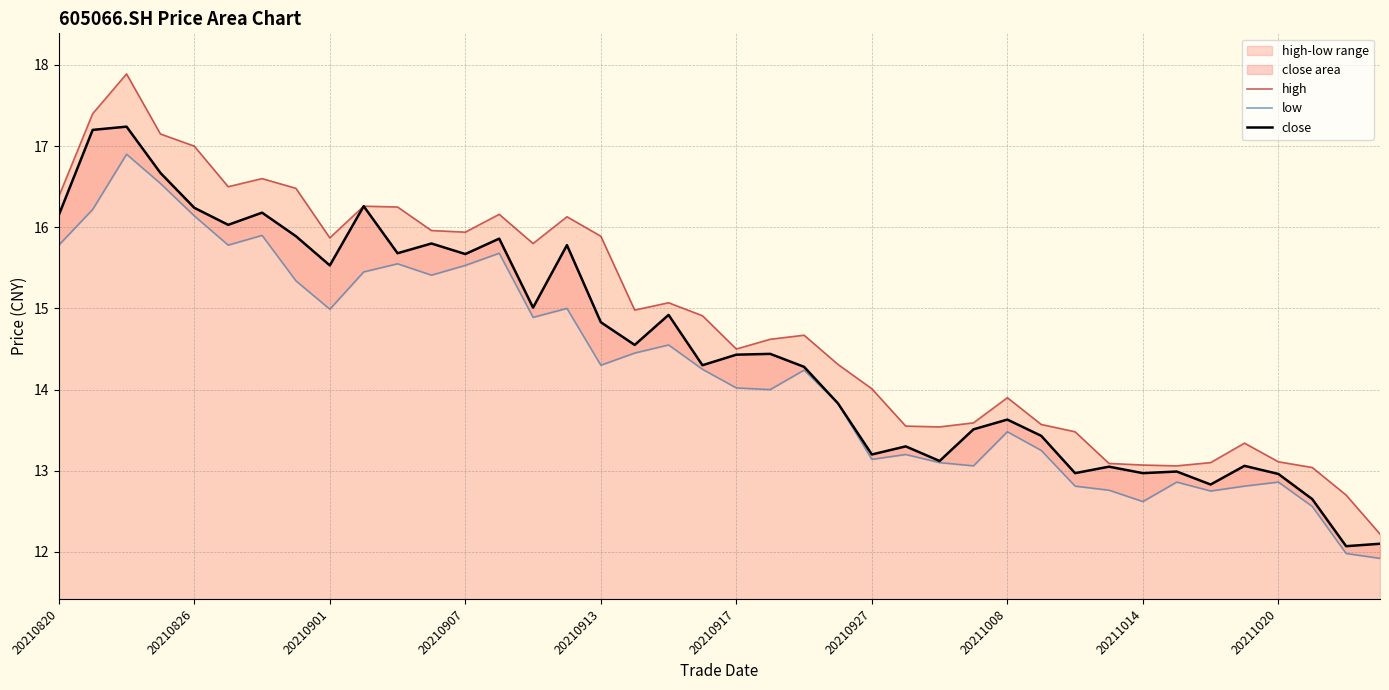

Reading left to right, transcribe all the data shown in this chart.

high: 16.4	17.4	17.9	17.1	17.0	16.5	16.6	16.5	15.9	16.3	16.2	16.0	15.9	16.2	15.8	16.1	15.9	15.0	15.1	14.9	14.5	14.6	14.7	14.3	14.0	13.6	13.5	13.6	13.9	13.6	13.5	13.1	13.1	13.1	13.1	13.3	13.1	13.0	12.7	12.2
low: 15.8	16.2	16.9	16.5	16.1	15.8	15.9	15.3	15.0	15.4	15.6	15.4	15.5	15.7	14.9	15.0	14.3	14.4	14.6	14.2	14.0	14.0	14.2	13.8	13.1	13.2	13.1	13.1	13.5	13.2	12.8	12.8	12.6	12.9	12.8	12.8	12.9	12.6	12.0	11.9
close: 16.1	17.2	17.2	16.7	16.2	16.0	16.2	15.9	15.5	16.3	15.7	15.8	15.7	15.9	15.0	15.8	14.8	14.6	14.9	14.3	14.4	14.4	14.3	13.8	13.2	13.3	13.1	13.5	13.6	13.4	13.0	13.1	13.0	13.0	12.8	13.1	13.0	12.7	12.1	12.1